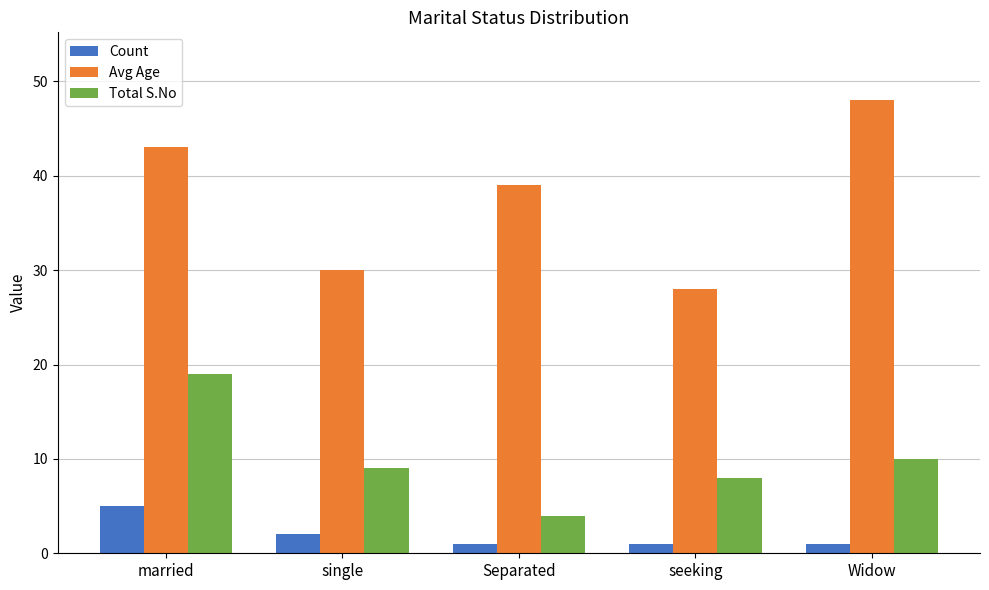

How many bars are there in each group?

3